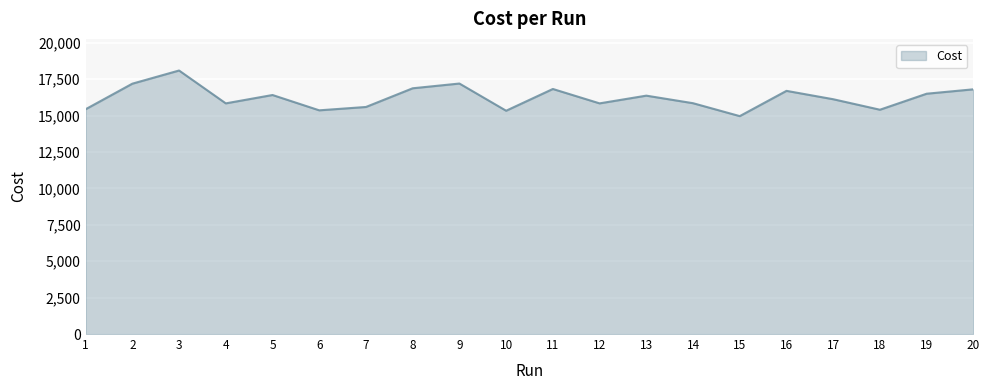

Does the chart have visible grid lines?

Yes